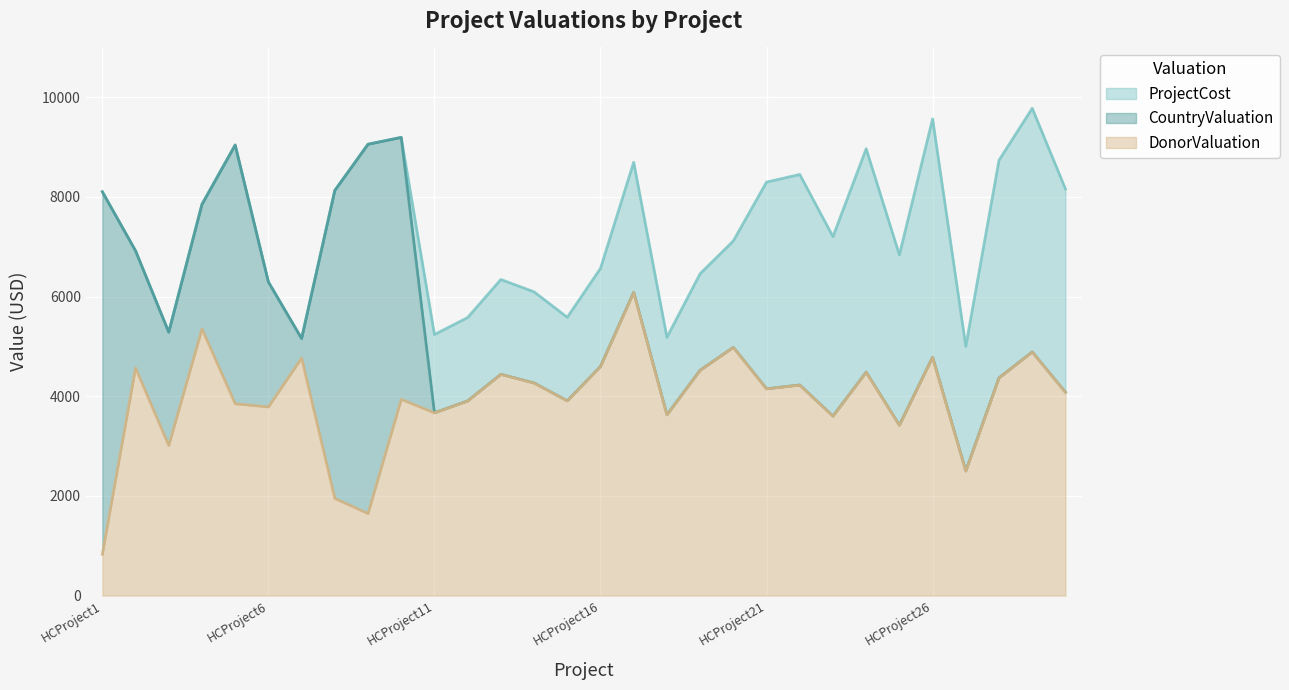

Rank the series by their average value, from lowest to highest.

DonorValuation, CountryValuation, ProjectCost